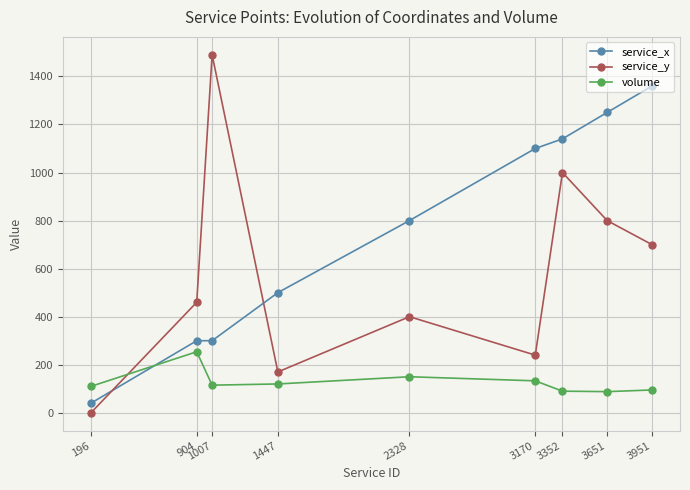

Count the number of categories in the chart.

9